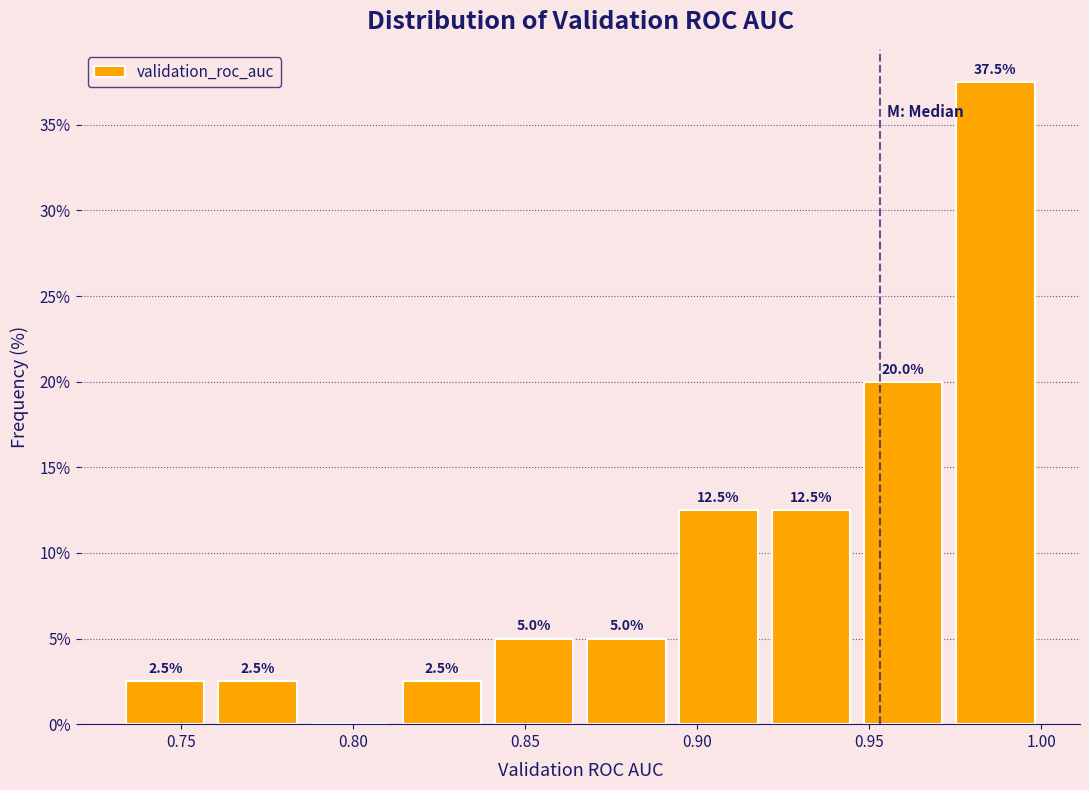

Over which range of the x-axis is the bar tallest?

0.975 to 1.000